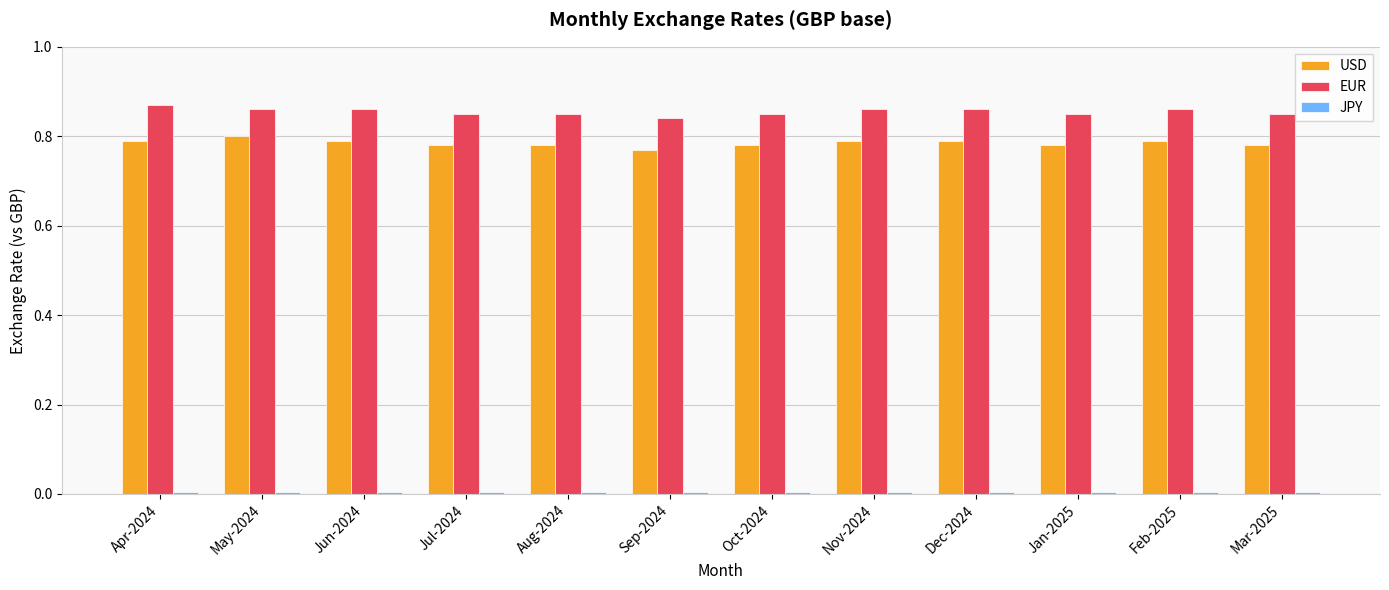

Which series has the largest total across all categories?

EUR